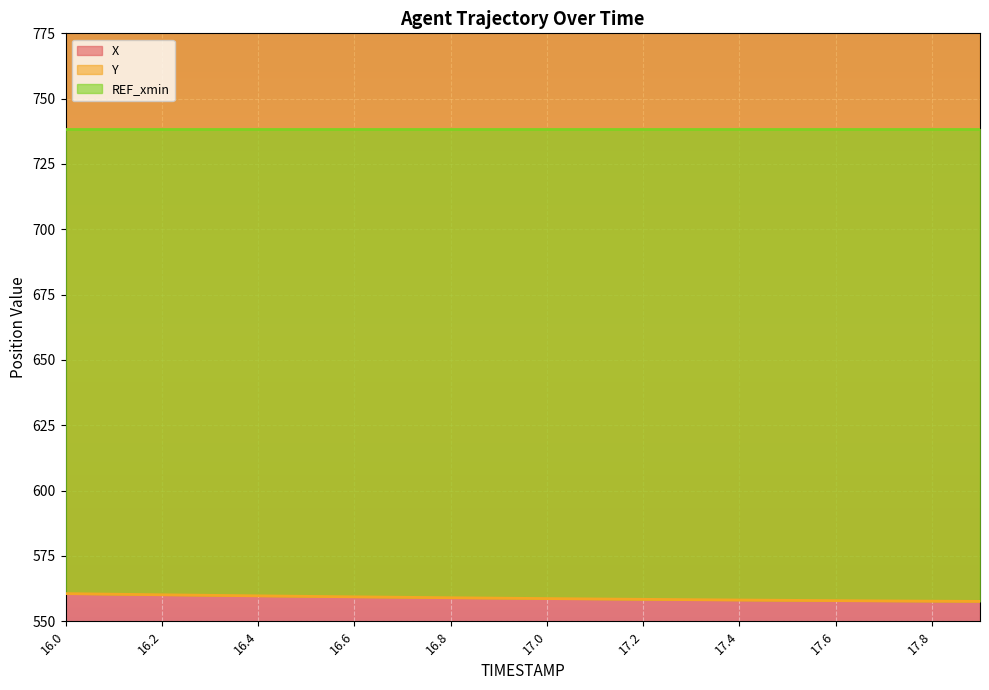

Where does the Y series first go above 558?

16.0